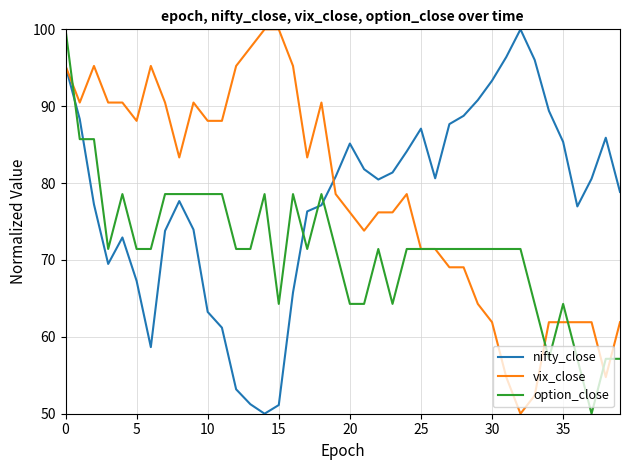

What is the highest value of the nifty_close series?

100.0